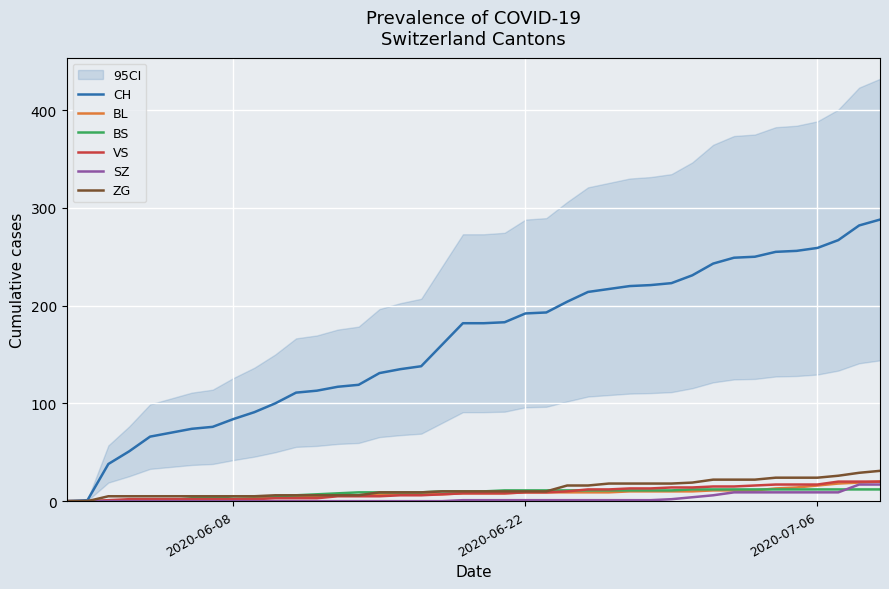

What is the maximum value for CH?

288